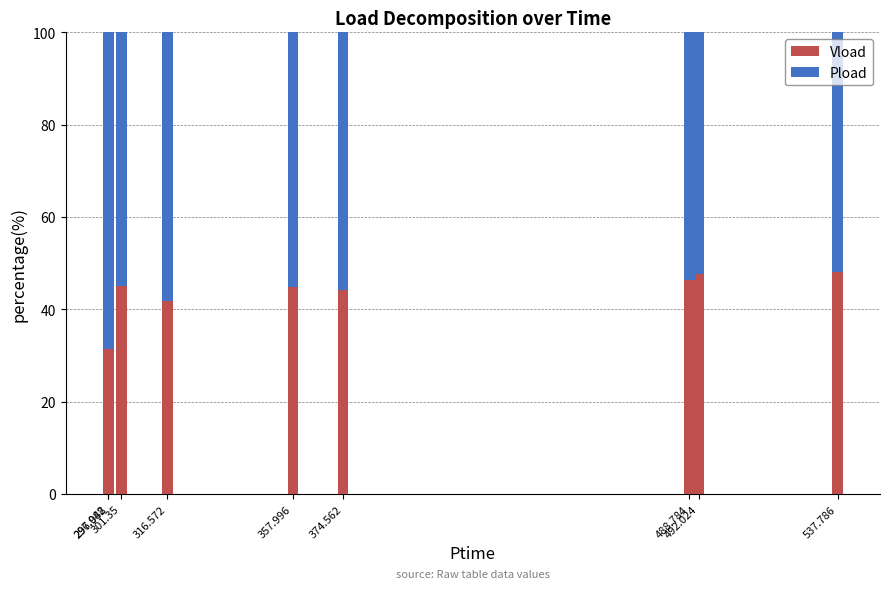

What is the maximum value for Vload?

48.1